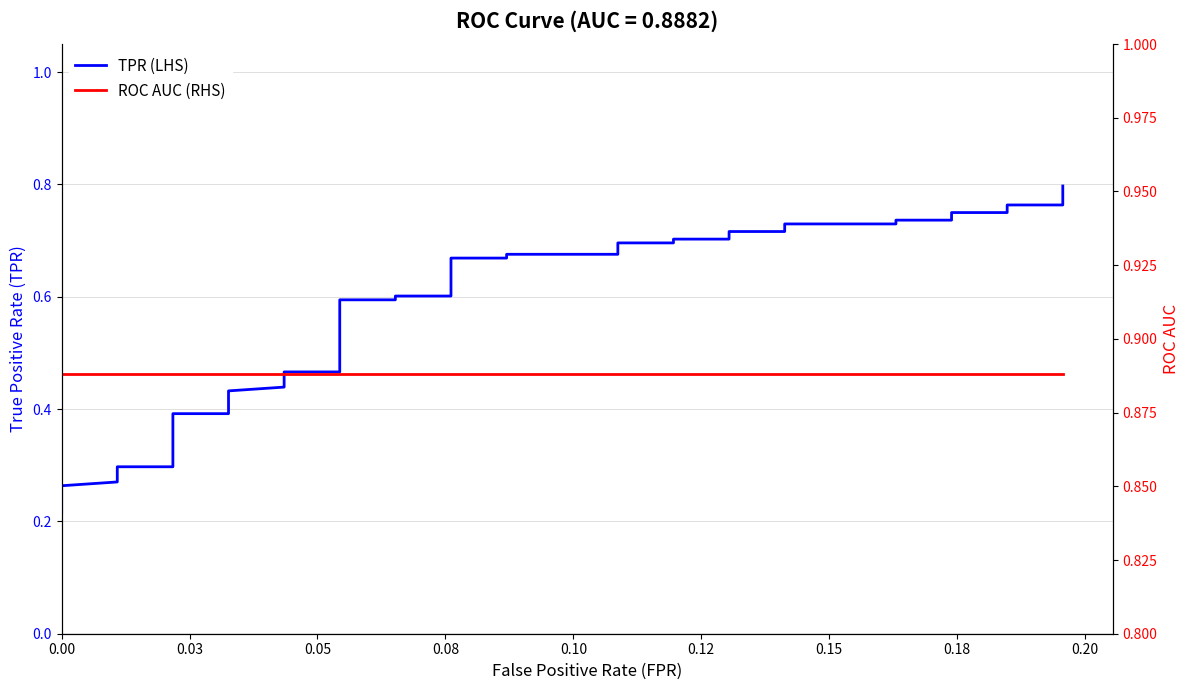

Reading left to right, transcribe all the data shown in this chart.

TPR (LHS): 0.2	0.3	0.3	0.3	0.3	0.3	0.3	0.4	0.4	0.4	0.4	0.4	0.4	0.4	0.4	0.5	0.5	0.6	0.6	0.6	0.6	0.7	0.7	0.7	0.7	0.7	0.7	0.7	0.7	0.7	0.7	0.7	0.7	0.7	0.7	0.8	0.8	0.8	0.8	0.8
ROC AUC (RHS): 0.9	0.9	0.9	0.9	0.9	0.9	0.9	0.9	0.9	0.9	0.9	0.9	0.9	0.9	0.9	0.9	0.9	0.9	0.9	0.9	0.9	0.9	0.9	0.9	0.9	0.9	0.9	0.9	0.9	0.9	0.9	0.9	0.9	0.9	0.9	0.9	0.9	0.9	0.9	0.9